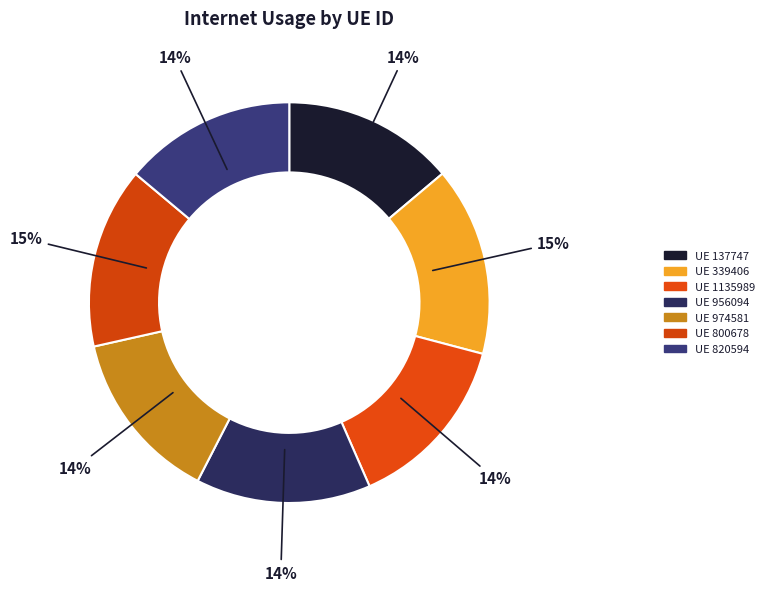

Is there a majority slice in this chart?

No